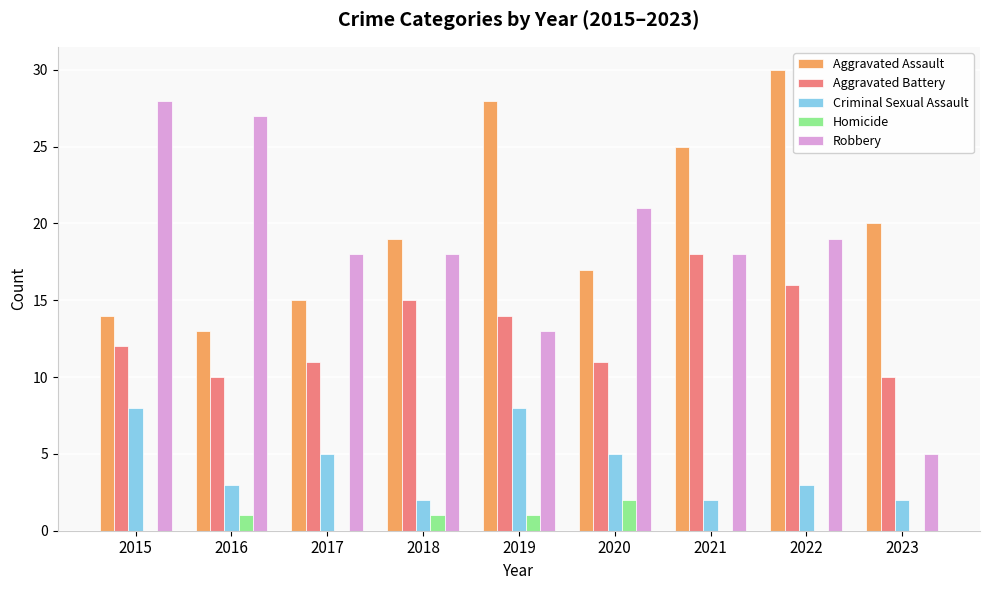

Count the number of data series in this chart.

5